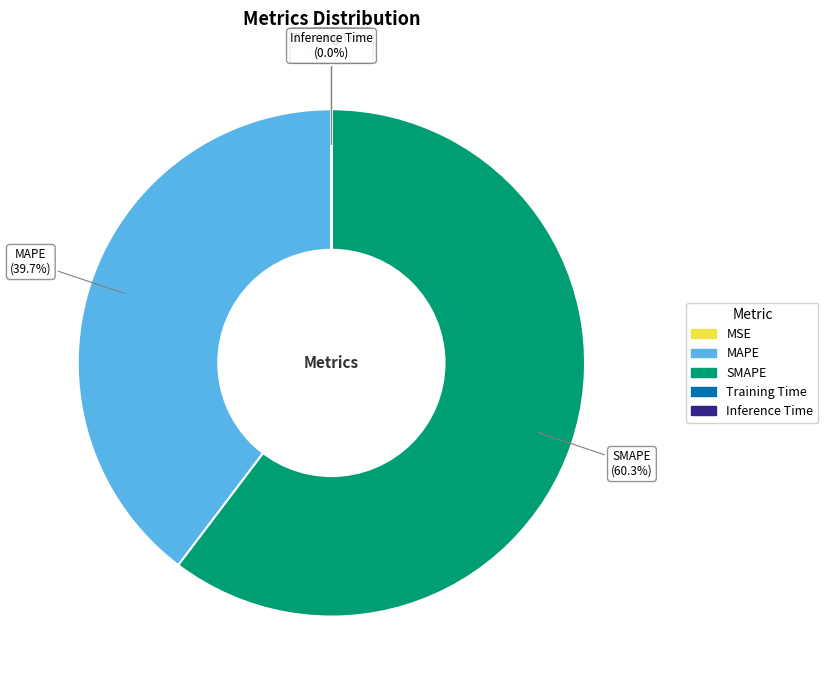

Approximately how many times larger is the value at MAPE compared to SMAPE?

0.7